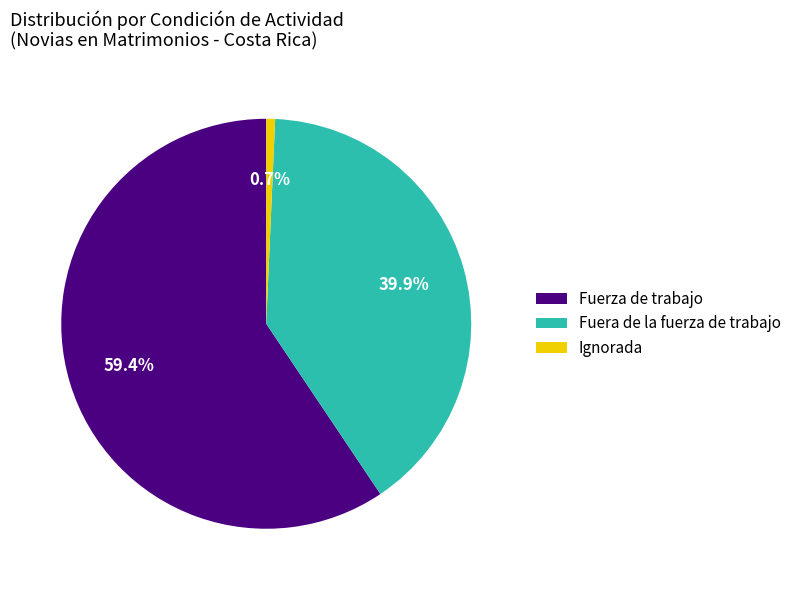

To the nearest percent, what portion does Fuerza de trabajo represent?

59%